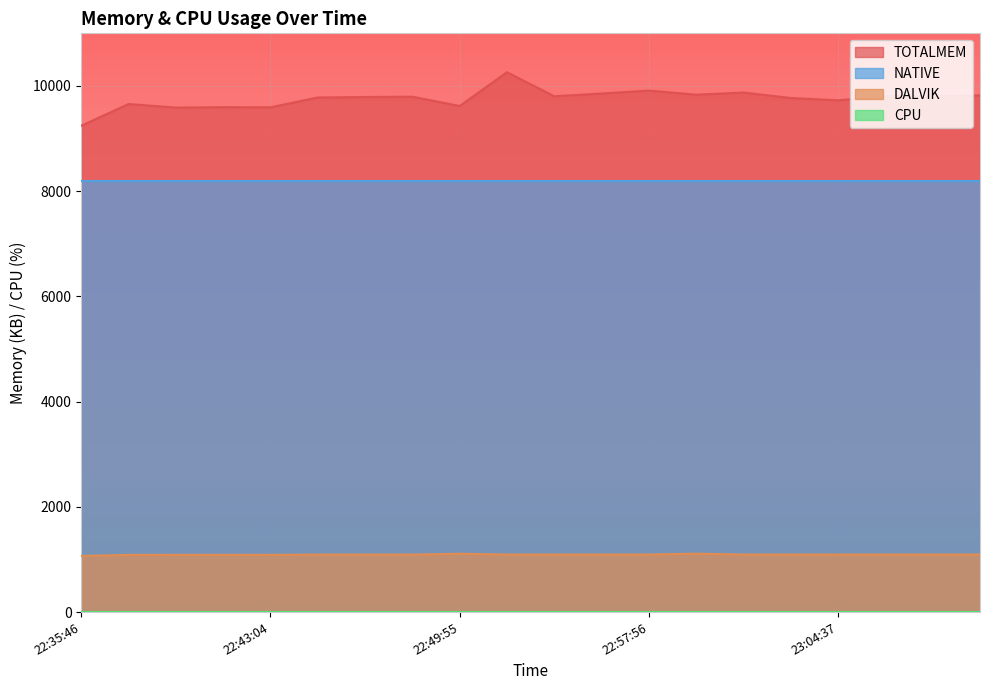

At how many categories does at least one series exceed 5780?

20